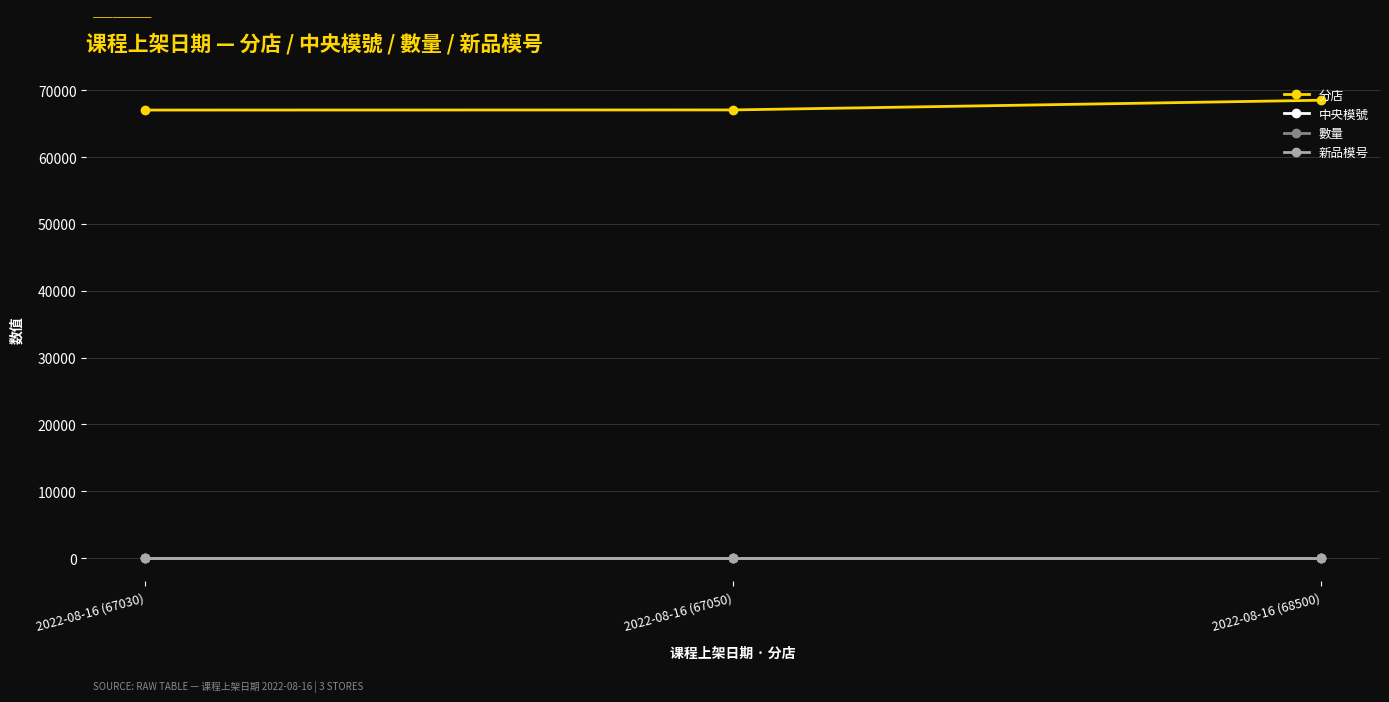

Reading right to left, transcribe all the data shown in this chart.

分店: 2022-08-16 (68500)=68500	2022-08-16 (67050)=67050	2022-08-16 (67030)=67030
中央模號: 2022-08-16 (68500)=1	2022-08-16 (67050)=1	2022-08-16 (67030)=1
數量: 2022-08-16 (68500)=1	2022-08-16 (67050)=1	2022-08-16 (67030)=1
新品模号: 2022-08-16 (68500)=1	2022-08-16 (67050)=1	2022-08-16 (67030)=1